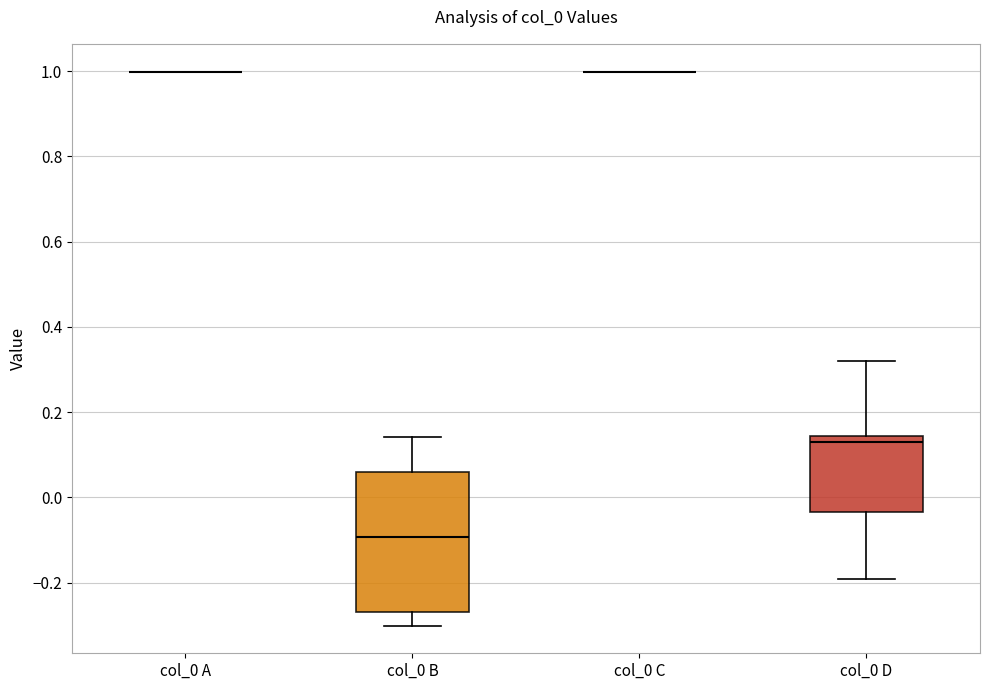

Reading left to right, read every box against the y-axis: the position of its median line, the range the box covers, and the ends of its whiskers. The values are not printed on the chart, so give them approximately, as read against the axis.

col_0 A: box collapsed to a line at 1.00, whiskers 1.00 to 1.00
col_0 B: median -0.10, box -0.26 to 0.06, whiskers -0.30 to 0.14
col_0 C: box collapsed to a line at 1.00, whiskers 1.00 to 1.00
col_0 D: median 0.12, box -0.04 to 0.14, whiskers -0.20 to 0.32